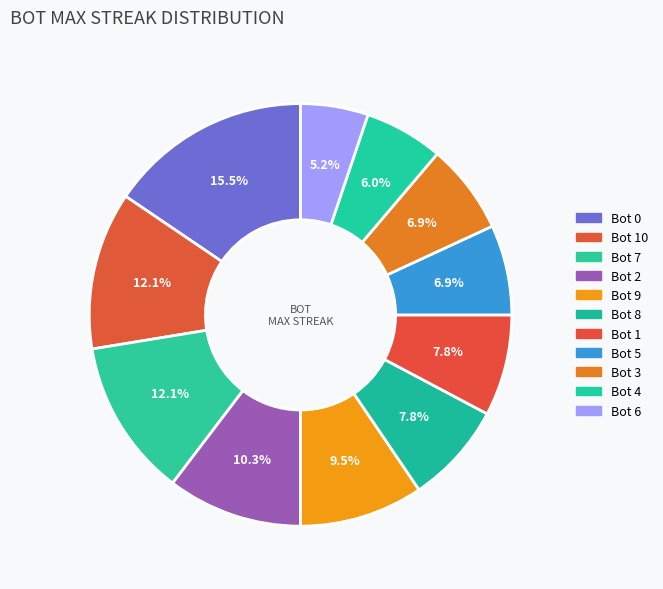

How many segments does this pie chart have?

11